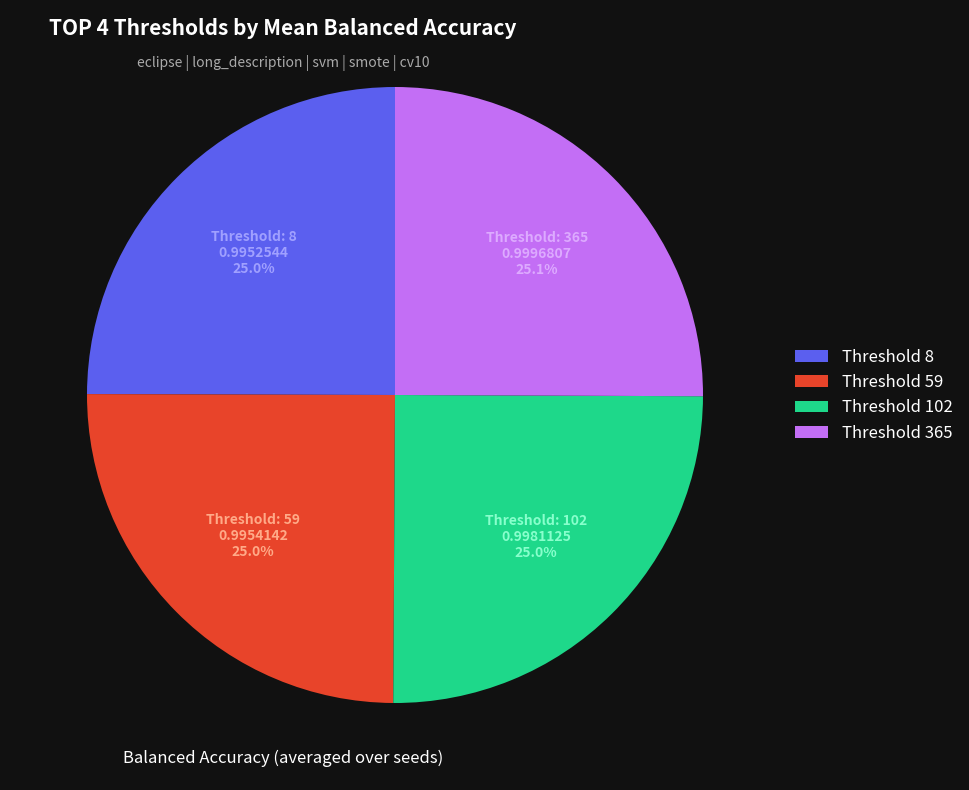

How many slices are in this pie chart?

4